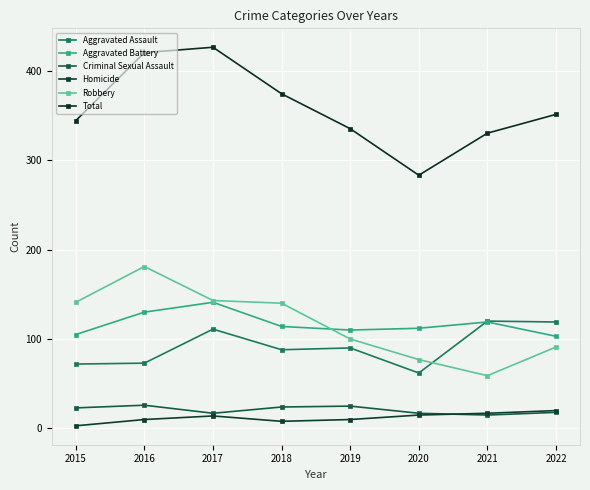

True or false: Homicide has more than 0 points higher than both neighbors.

True